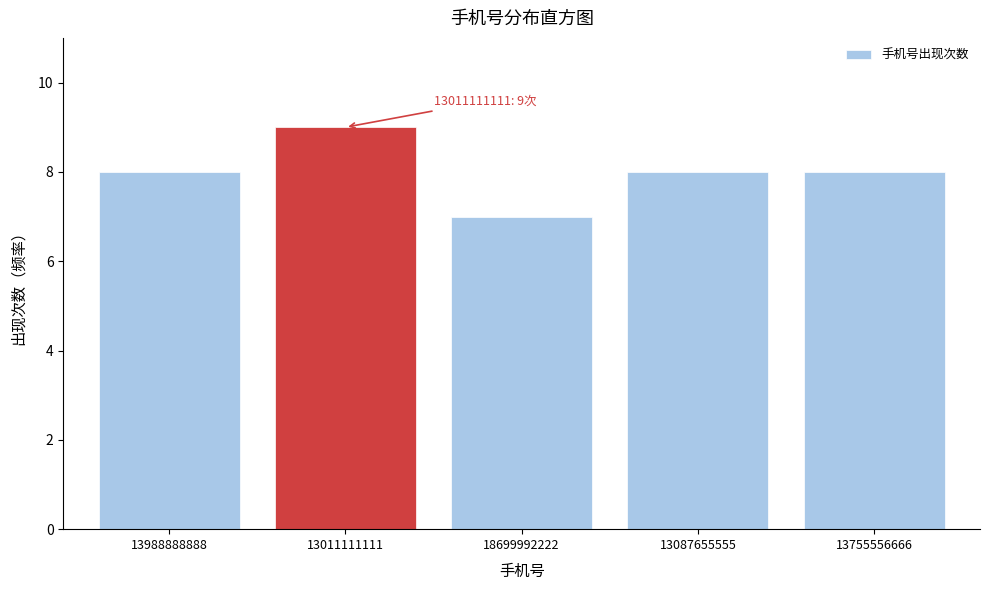

Reading right to left, extract all data points from this chart.

13755556666=8	13087655555=8	18699992222=7	13011111111=9	13988888888=8